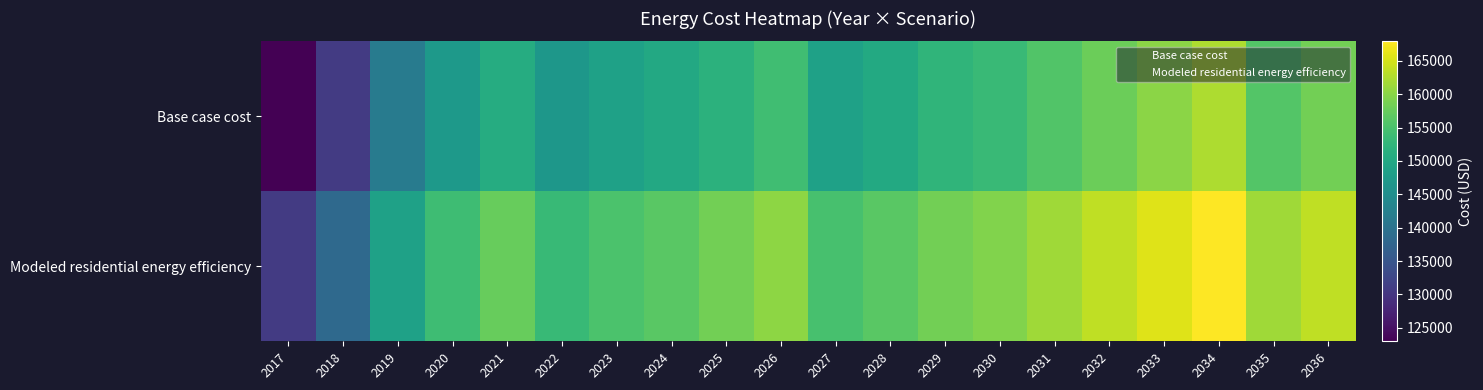

Reading right to left, transcribe all the data shown in this chart.

Base case cost: 2036=158326.7	2035=155981.1	2034=162400.6	2033=160156.9	2032=157913.2	2031=155669.4	2030=153425.7	2029=152303.8	2028=150284.5	2027=148713.9	2026=154062.7	2025=151943.1	2024=150059.1	2023=148646.0	2022=146762.0	2021=150847.5	2020=147147.8	2019=141721.6	2018=130869.3	2017=122976.7
Modeled residential energy efficiency: 2036=163665.7	2035=161433.6	2034=167925.3	2033=165784.7	2032=163644.1	2031=161503.5	2030=159362.9	2029=158292.6	2028=156366.1	2027=154867.7	2026=160299.0	2025=158272.3	2024=156470.7	2023=155119.5	2022=153318.0	2021=157517.0	2020=153972.0	2019=148772.8	2018=138374.2	2017=130811.6